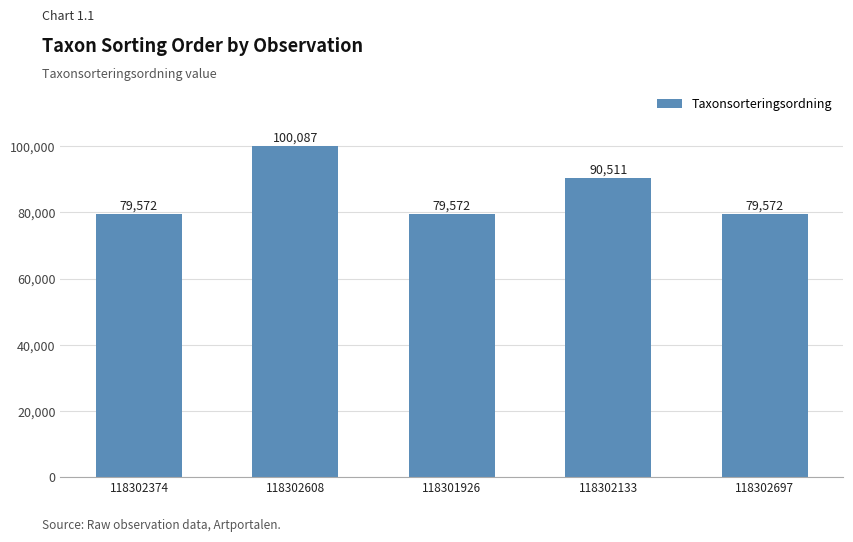

What is the value of the 5th bar from the left?

79572